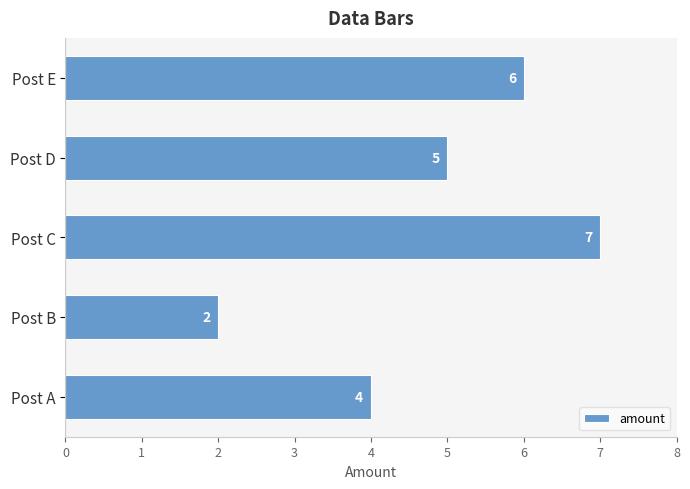

Are the bars horizontal?

Yes